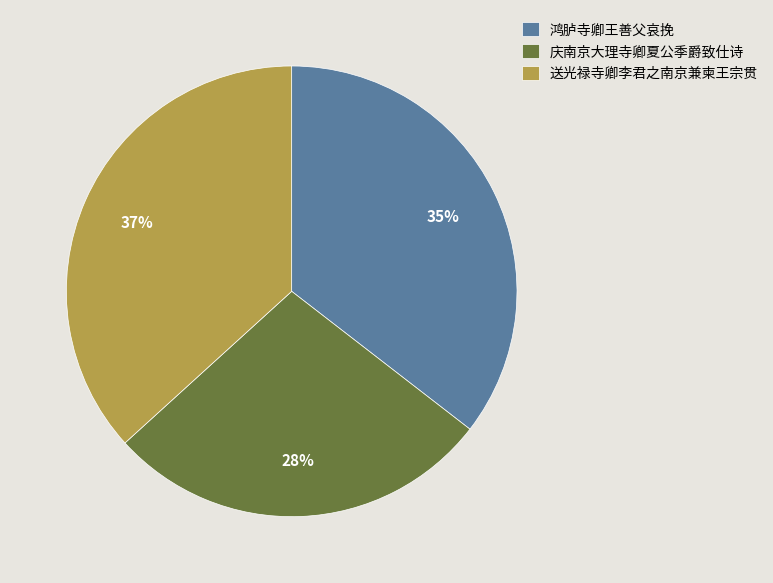

True or false: 鸿胪寺卿王善父哀挽 accounts for 35% of the total.

True